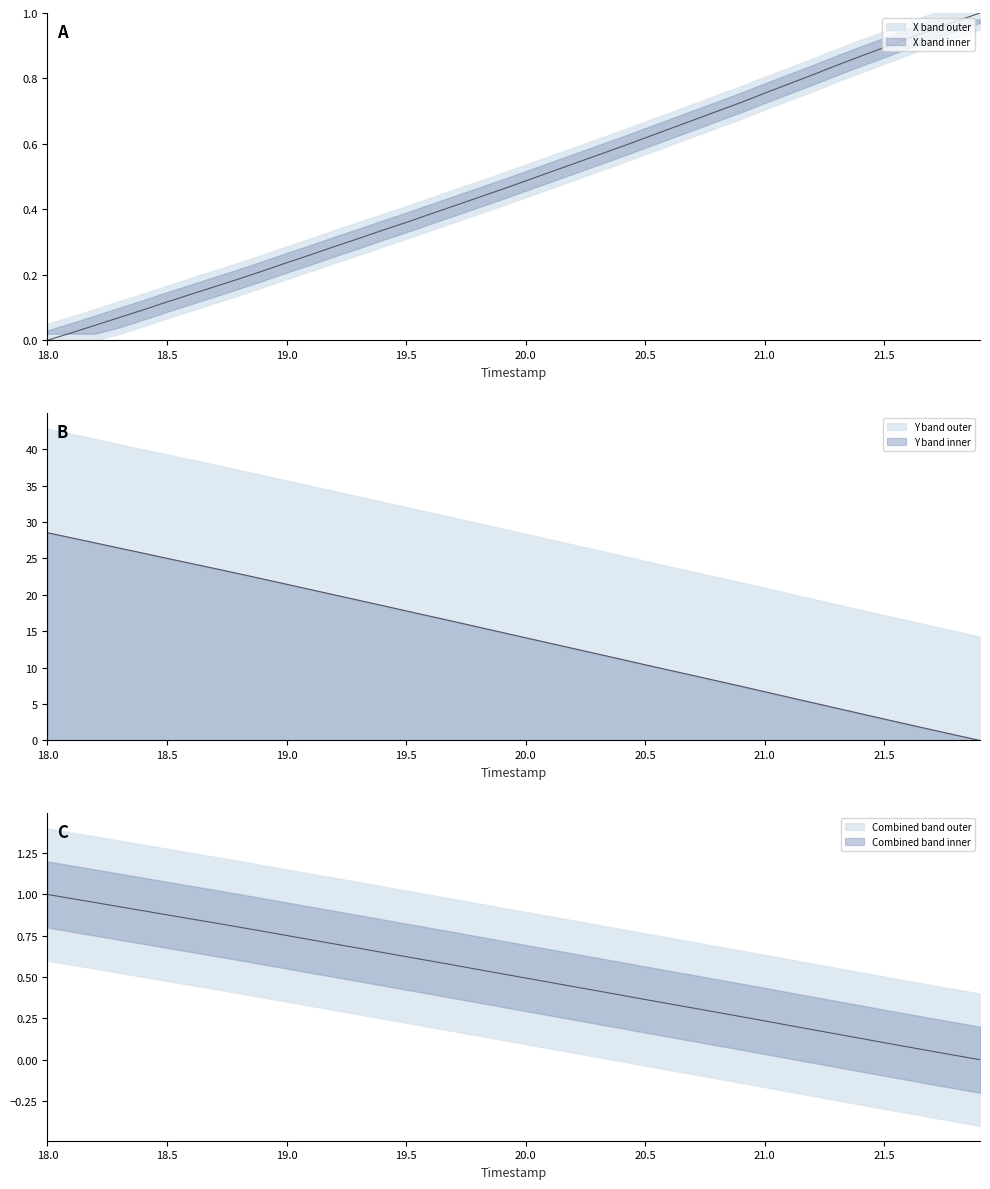

True or false: TIMESTAMP has a value of 6.5 at 22.

False